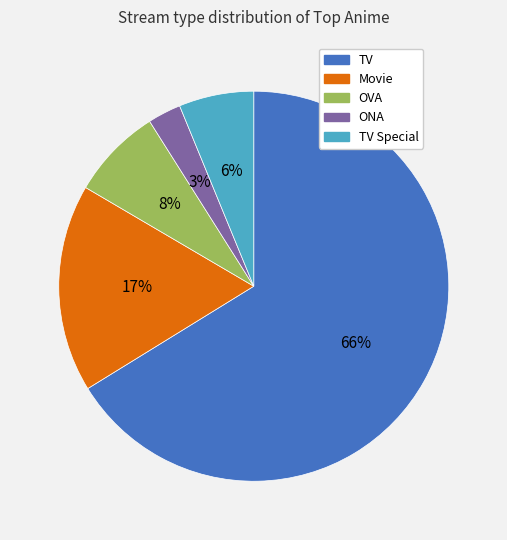

To the nearest percent, what is the difference between the largest and smallest slice percentages?

63%